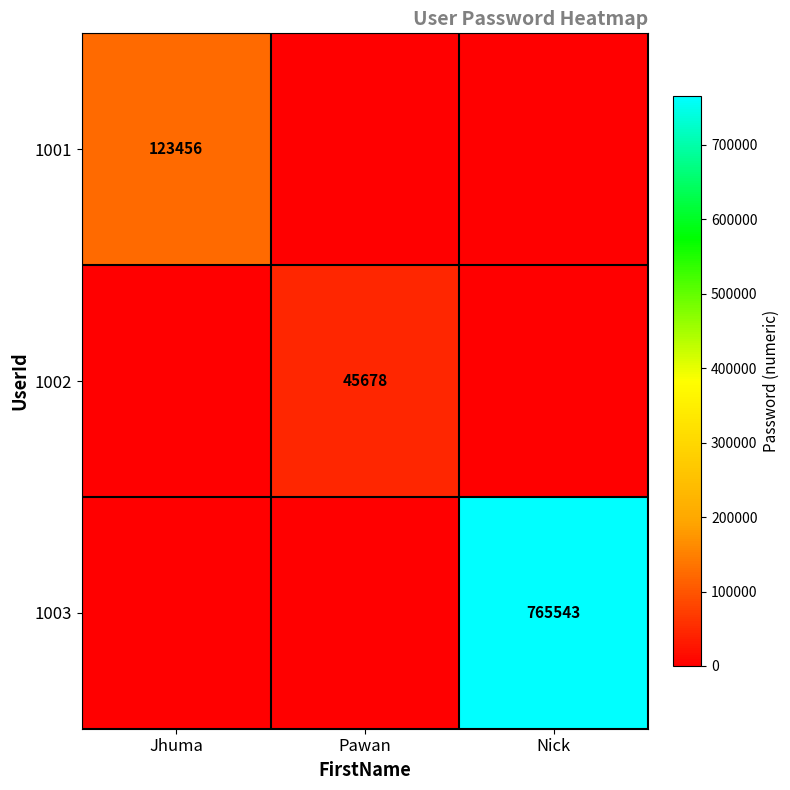

The 1001 series shows 123456 at Jhuma. True or false?

True